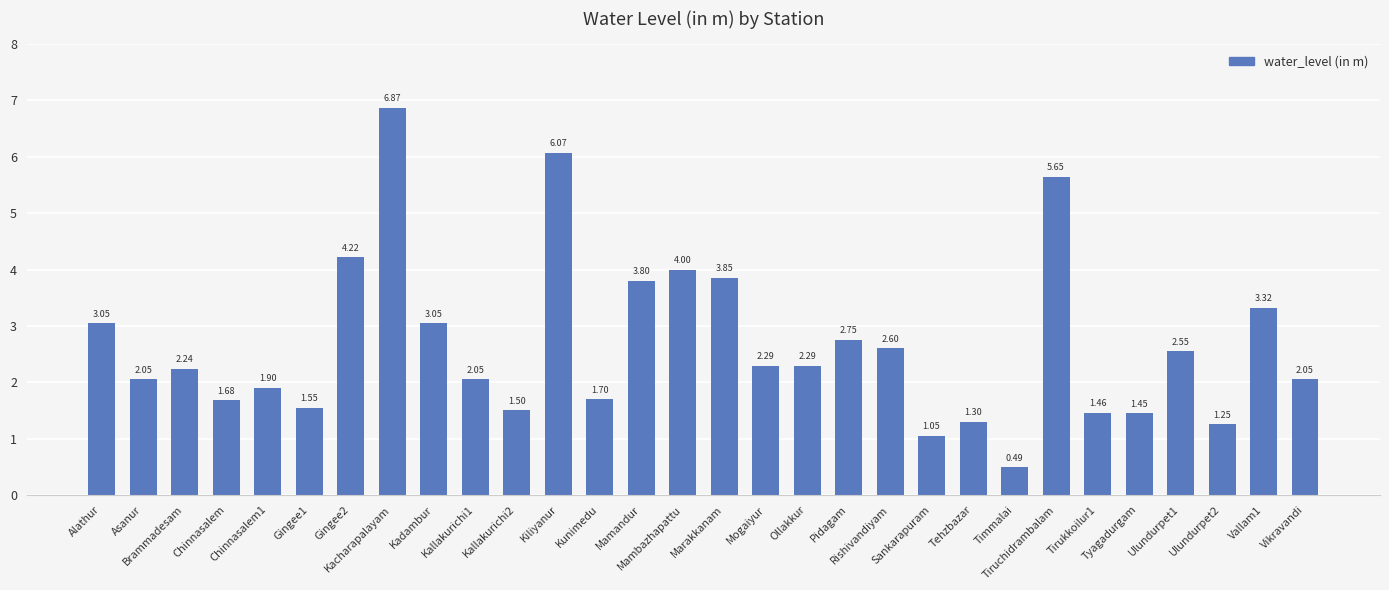

Is it true that the value at Tyagadurgam is 0.7?

False